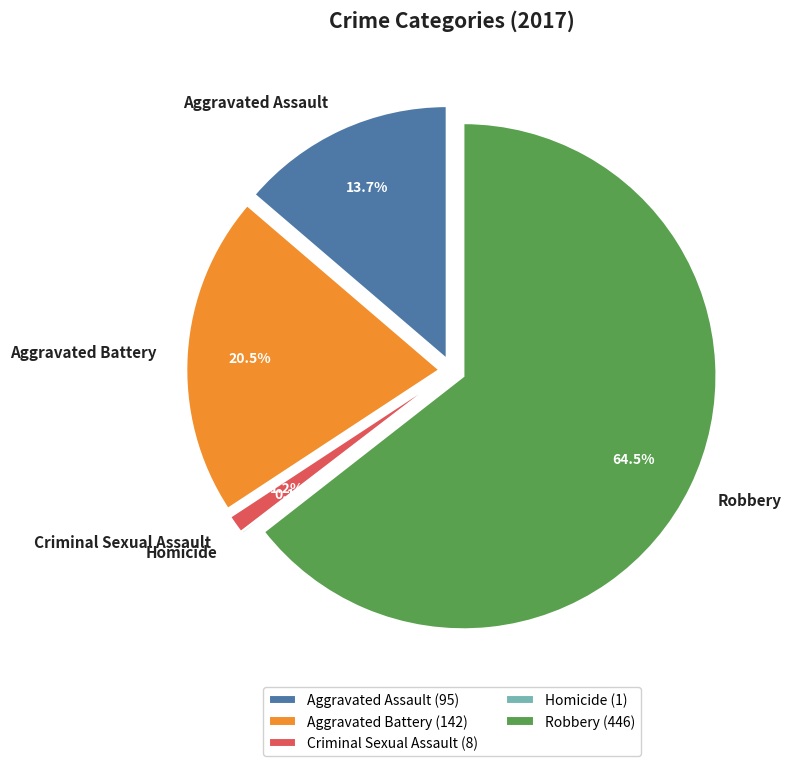

To the nearest percent, what is the average slice percentage?

20%